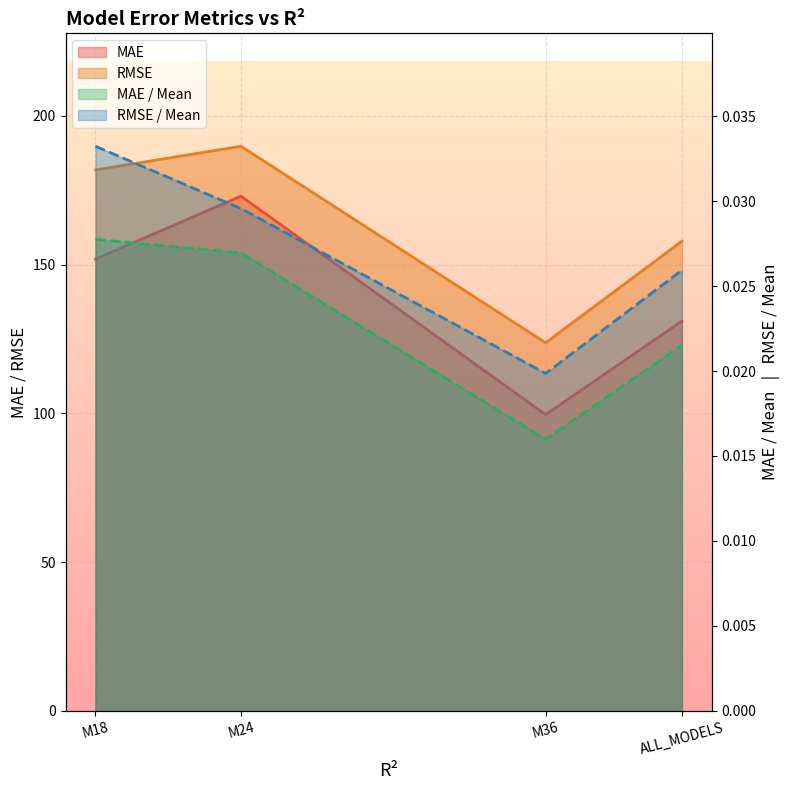

What position from the right is M36?

2